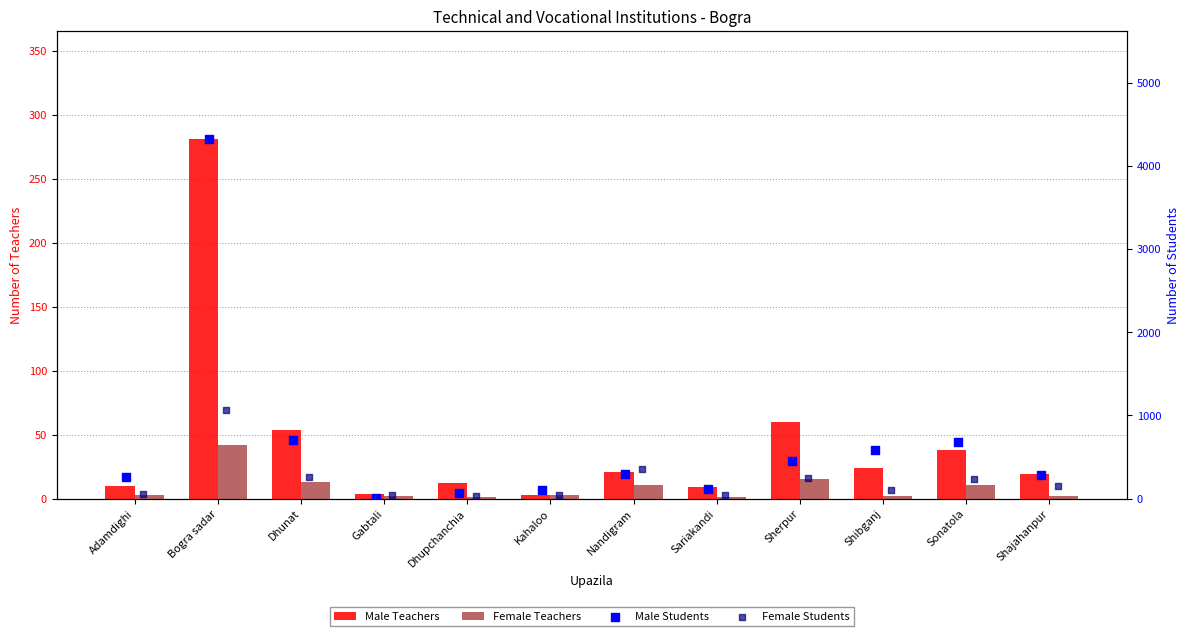

What are all the series names shown in the legend?

Male Teachers, Female Teachers, Male Students, Female Students